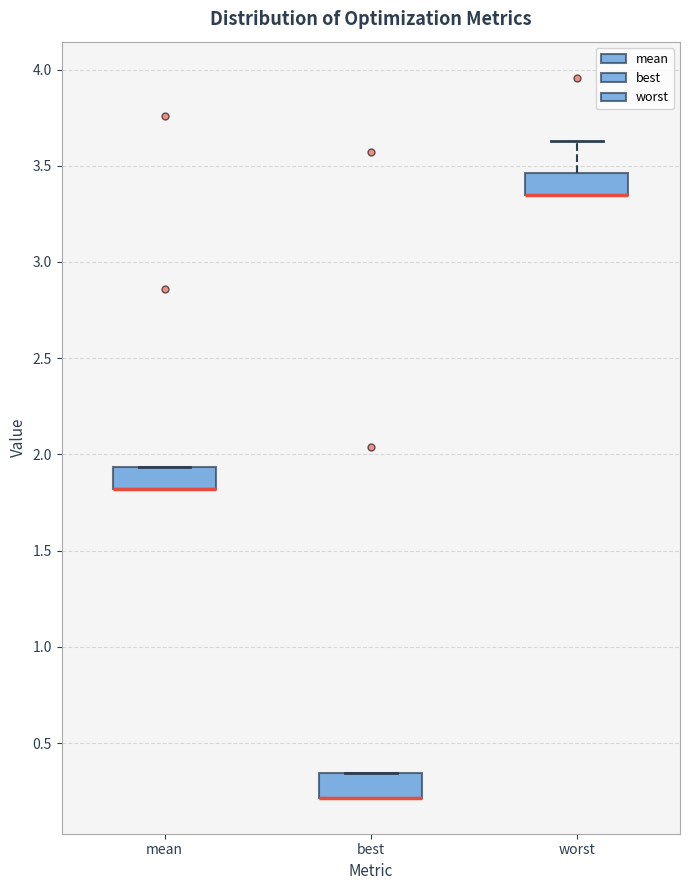

Reading left to right, transcribe this box plot: for each box, give where its median line is, the range the box spans, and where its two whiskers end, as read against the y-axis. The values are not printed on the chart, so give them approximately, as read against the axis.

mean: median 1.80 (drawn on the box's lower edge), box 1.80 to 1.95, whiskers 1.80 to 1.95
best: median 0.20 (drawn on the box's lower edge), box 0.20 to 0.35, whiskers 0.20 to 0.35
worst: median 3.35 (drawn on the box's lower edge), box 3.35 to 3.45, whiskers 3.35 to 3.65